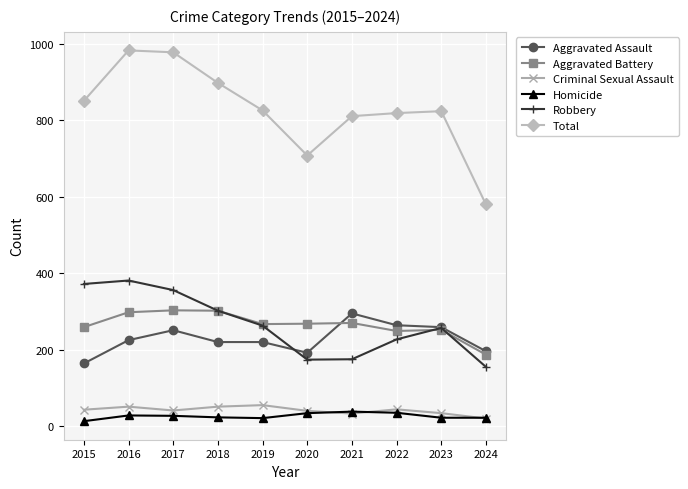

What value does the Homicide series have at 2015, to the nearest 5?

15